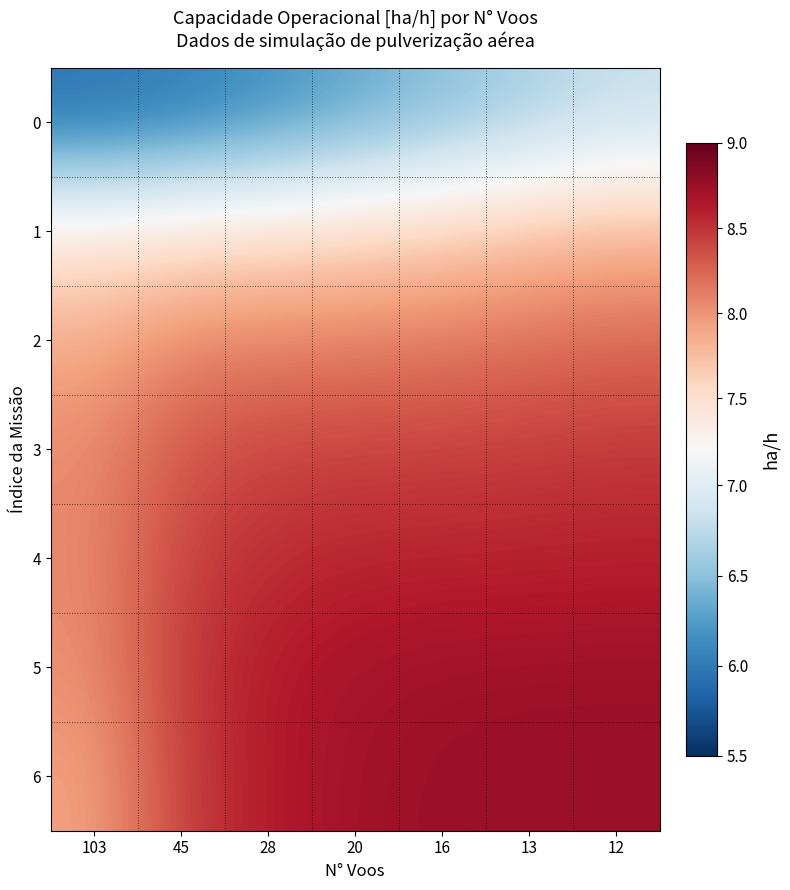

Reading left to right, what are all the values shown in this chart?

0: 103=5.9	45=6.0	28=6.2	20=6.3	16=6.5	13=6.6	12=6.8
1: 103=7.4	45=7.5	28=7.5	20=7.6	16=7.6	13=7.7	12=7.8
2: 103=7.9	45=8.1	28=8.1	20=8.1	16=8.1	13=8.2	12=8.2
3: 103=8.1	45=8.3	28=8.4	20=8.4	16=8.4	13=8.5	12=8.5
4: 103=8.1	45=8.4	28=8.5	20=8.6	16=8.6	13=8.6	12=8.6
5: 103=8.0	45=8.5	28=8.6	20=8.7	16=8.7	13=8.7	12=8.7
6: 103=7.9	45=8.4	28=8.6	20=8.7	16=8.7	13=8.8	12=8.8